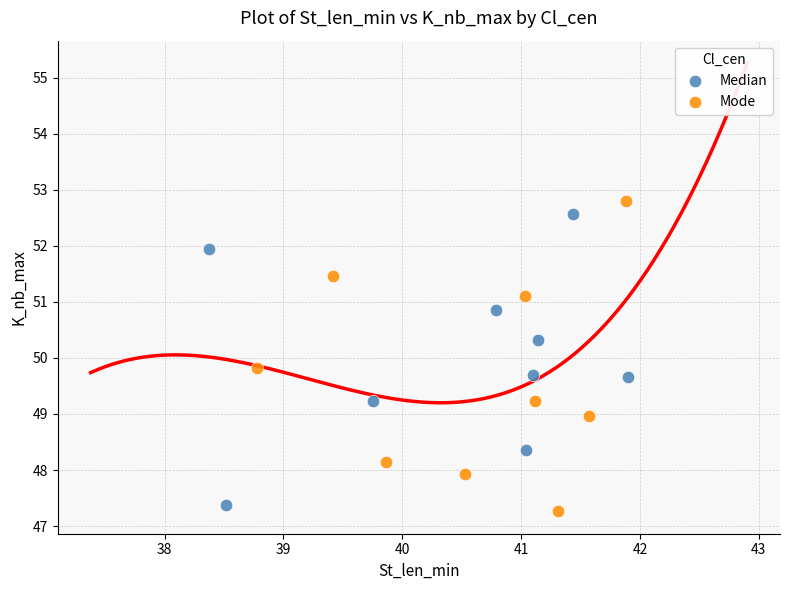

What are all the series names shown in the legend?

Median, Mode